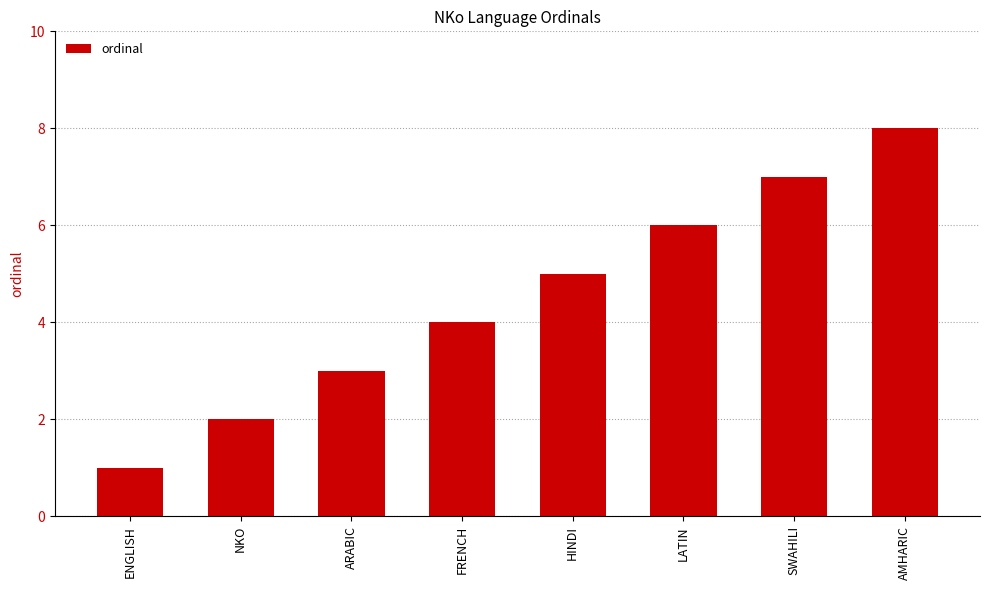

What is the difference between the maximum and minimum values?

7